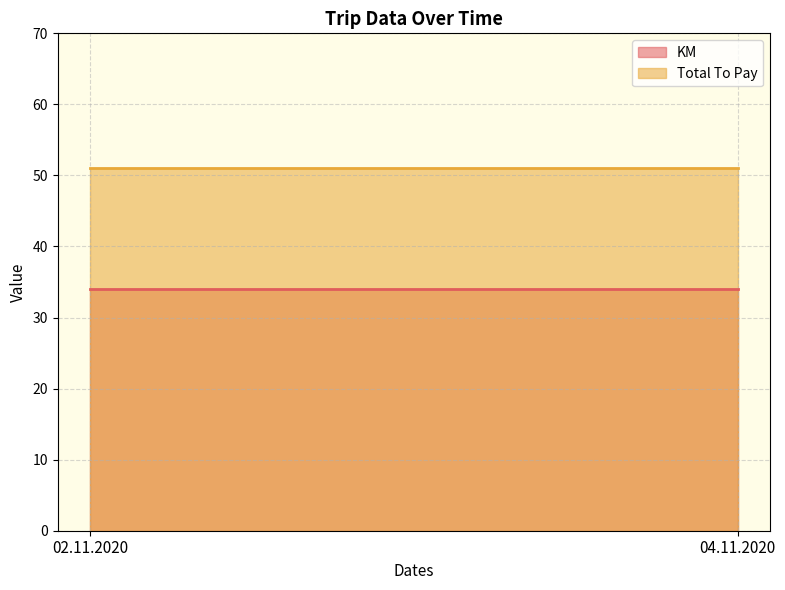

Between 02.11.2020 and 04.11.2020, which series saw the biggest shift?

KM